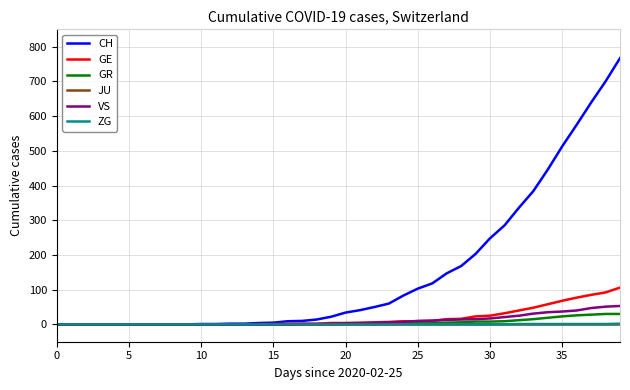

What is the maximum value for GR?

30